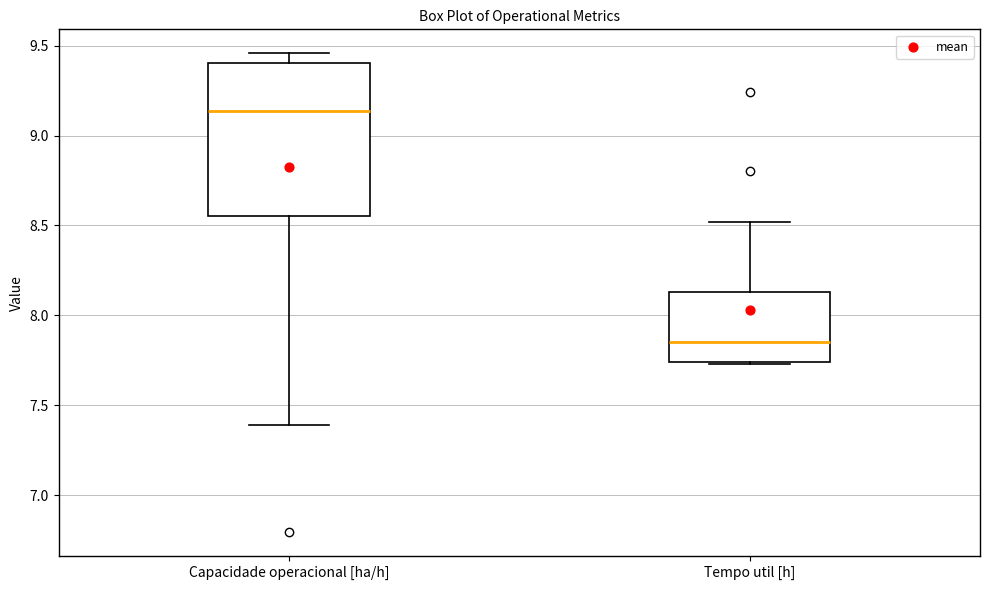

Reading left to right, read every box against the y-axis: the position of its median line, the range the box covers, and the ends of its whiskers. The values are not printed on the chart, so give them approximately, as read against the axis.

Capacidade operacional [ha/h]: median 9.15, box 8.55 to 9.40, whiskers 7.40 to 9.45
Tempo util [h]: median 7.85, box 7.75 to 8.15, whiskers 7.75 to 8.50